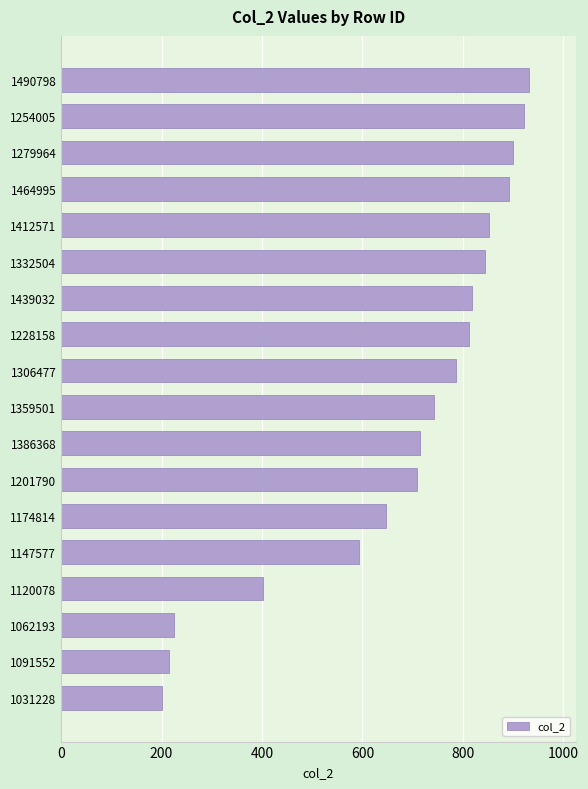

What is the average value?

678.1